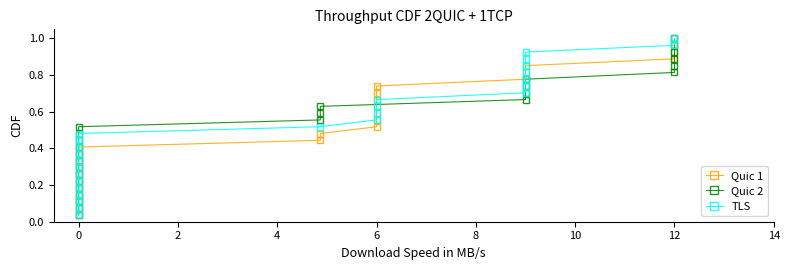

What is the average value of the Quic 2 series?

0.5